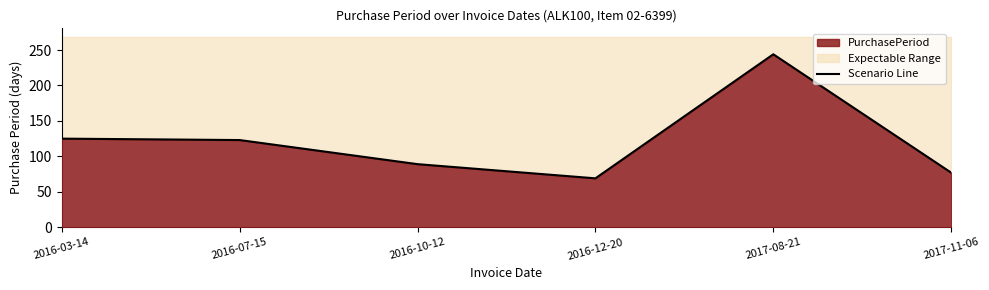

At which label is the value closest to 156?

2016-03-14